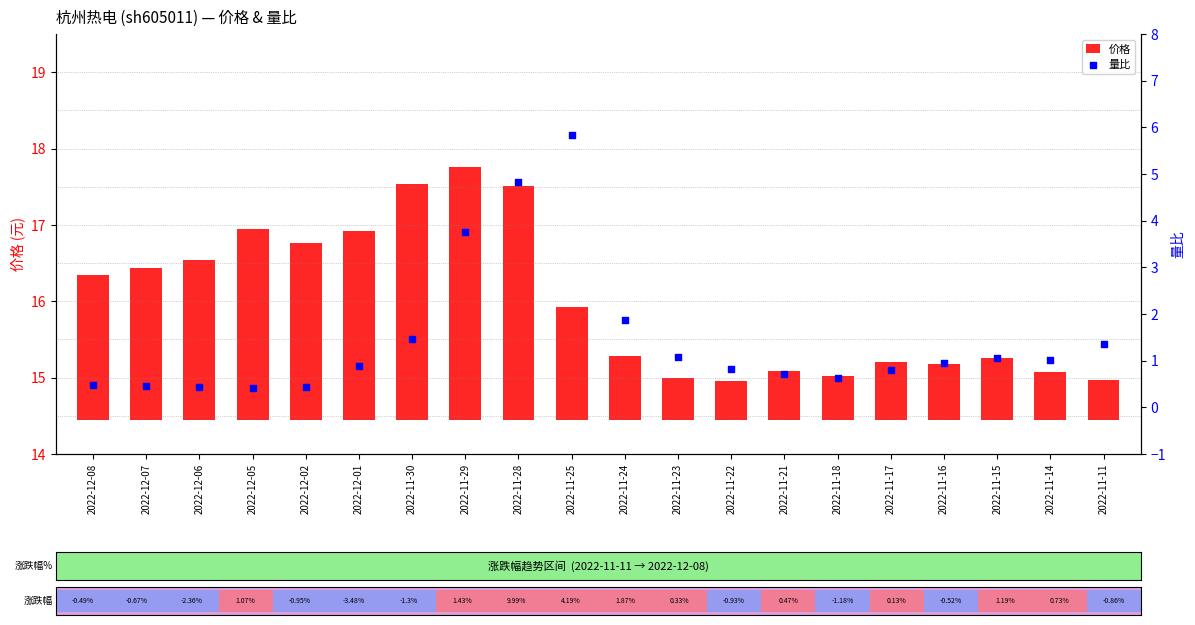

Which series contains the highest Y value?

量比